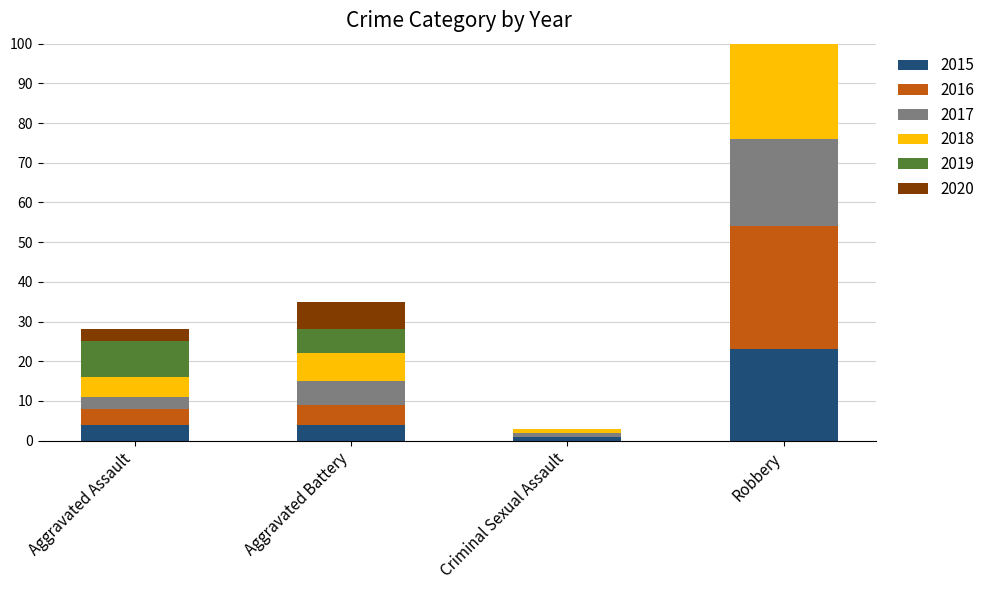

Which series has the largest total across all categories?

2018